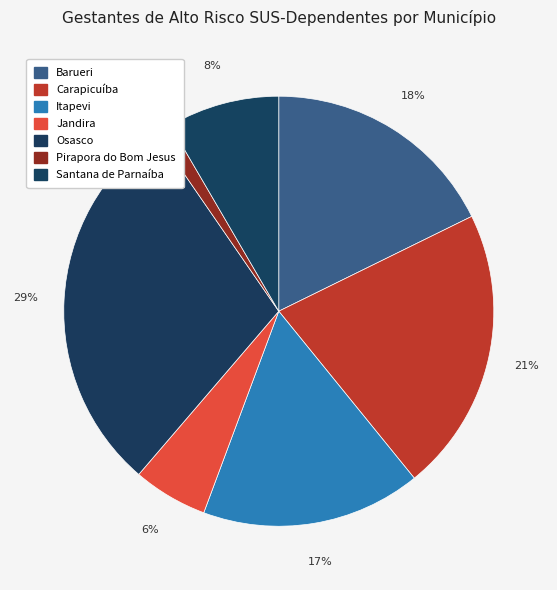

Between Jandira and Pirapora do Bom Jesus, which is larger?

Jandira